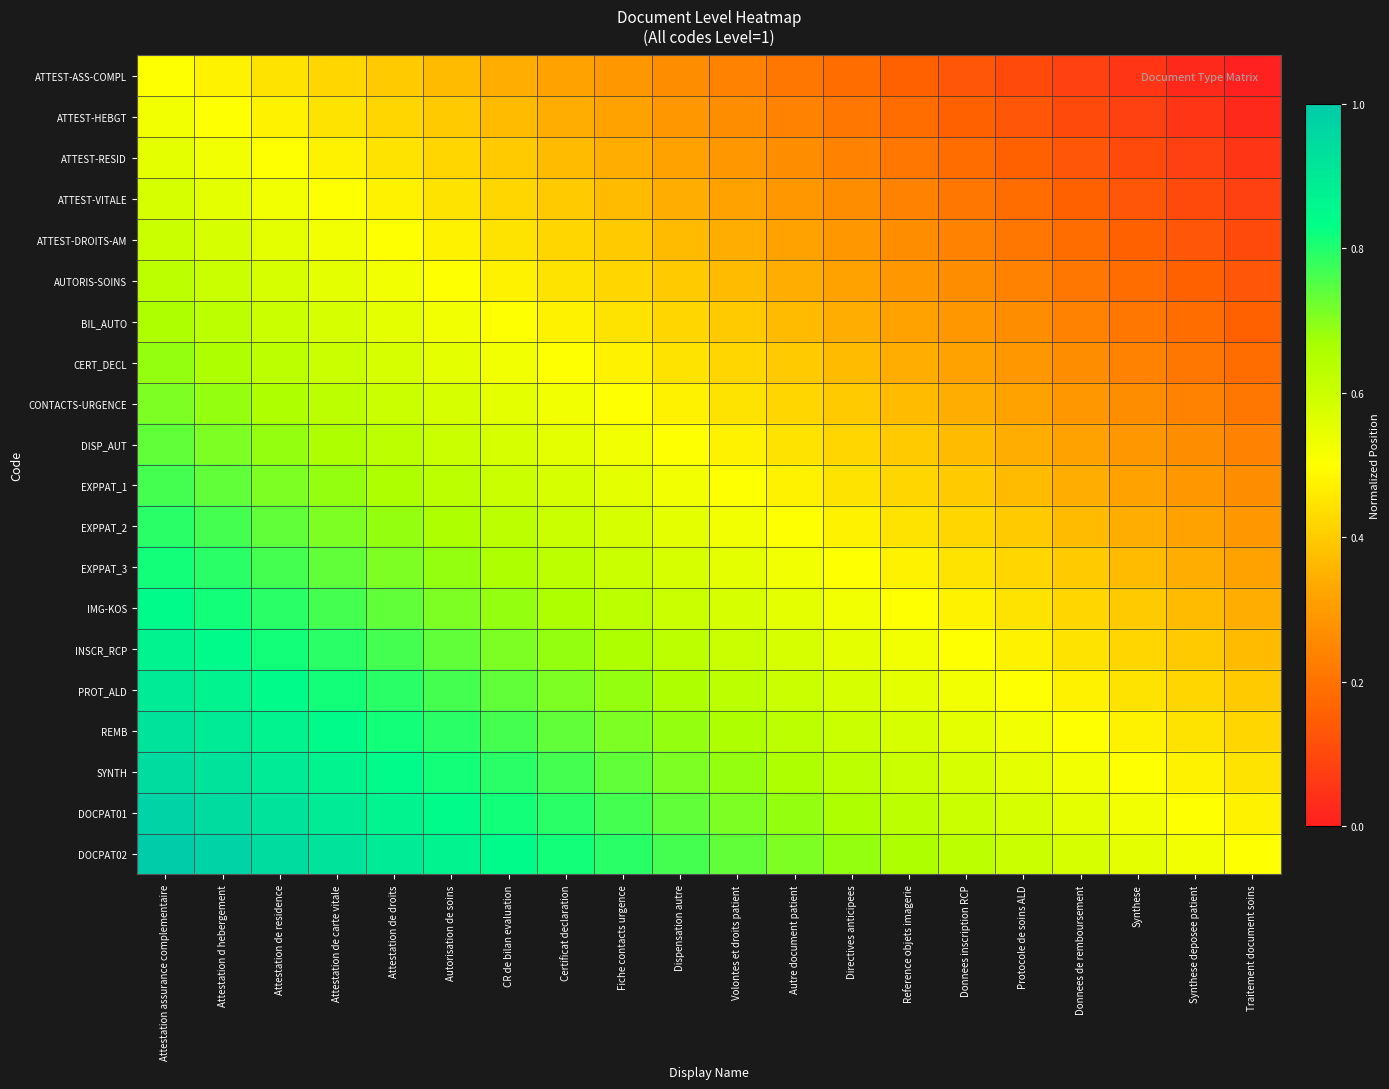

At which category does the chart reach its peak across all series?

Attestation assurance complementaire